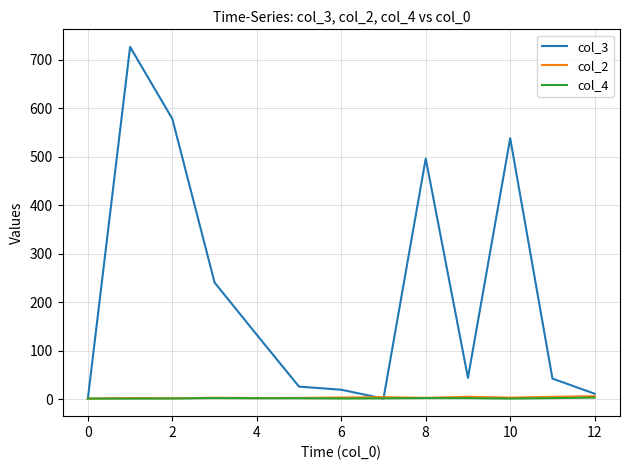

Which series has the largest range (max minus min)?

col_3